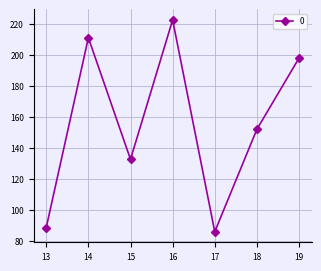

Is this an area chart (filled region under the line)?

No